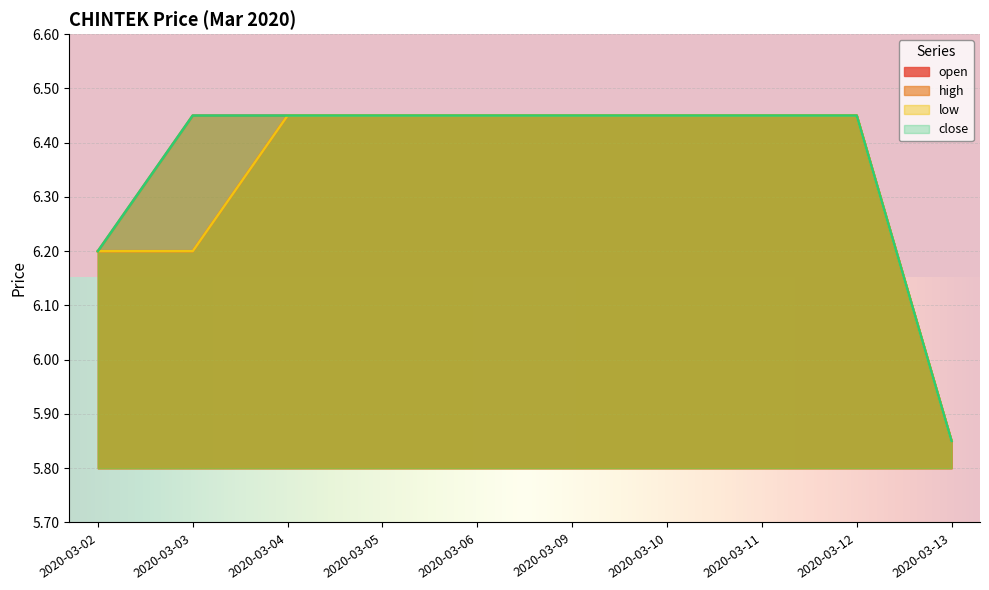

How many lines are shown in the chart?

4